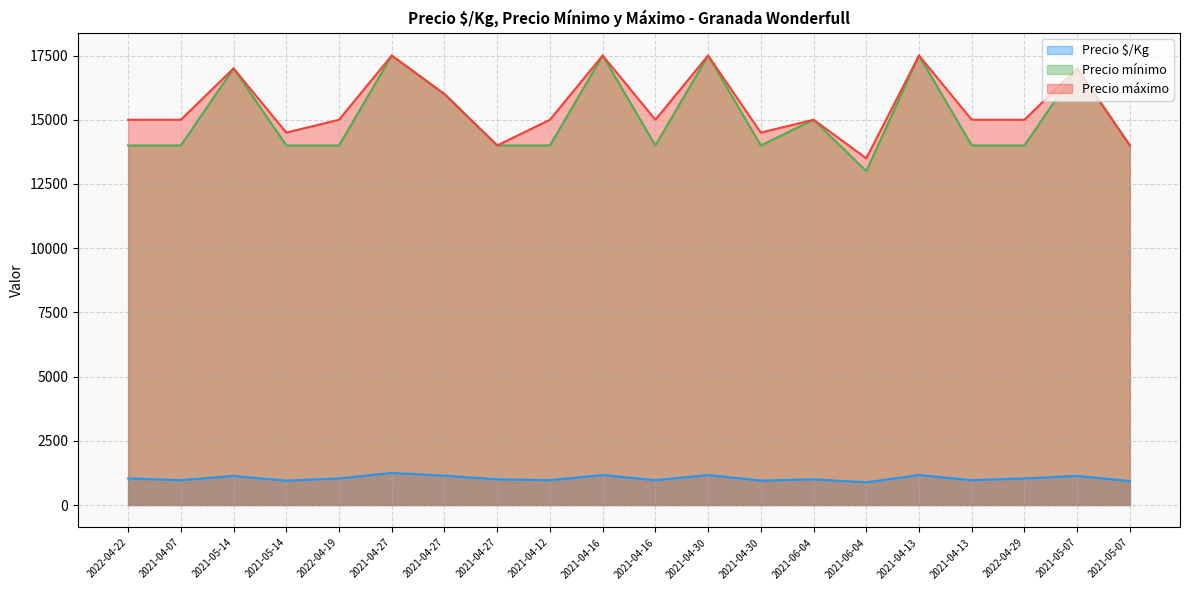

In Precio máximo, how many points are higher than both neighbors (excluding endpoints)?

7